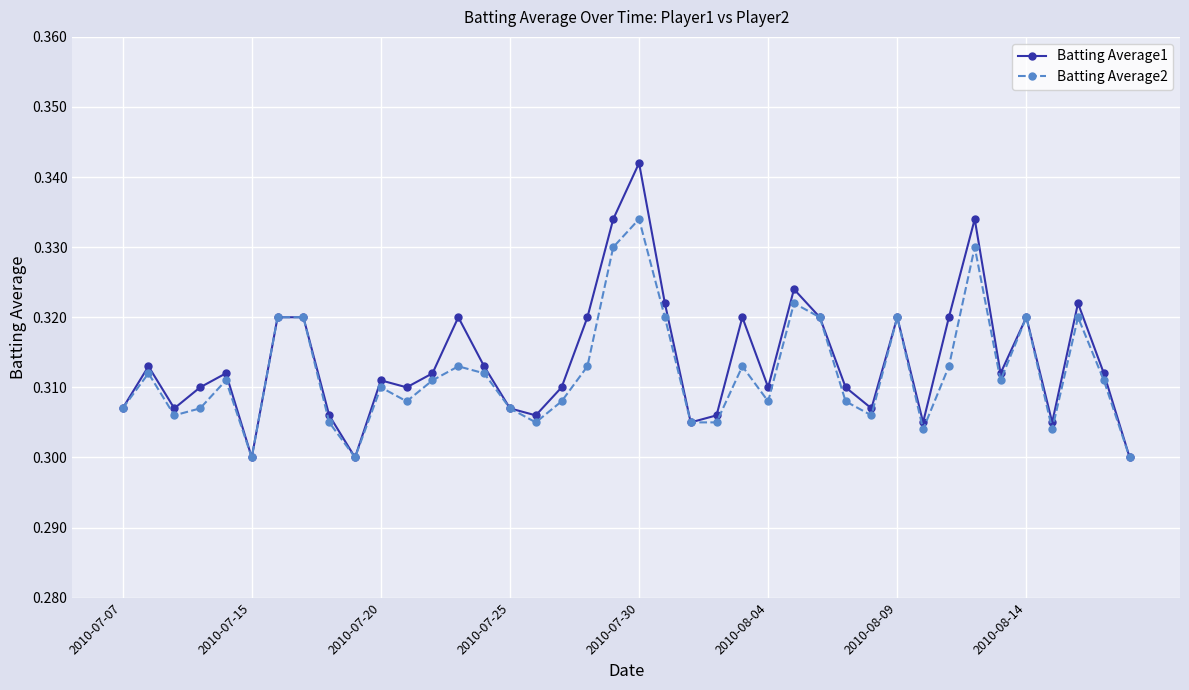

Rank the series by their maximum value, from highest to lowest.

Batting Average1, Batting Average2